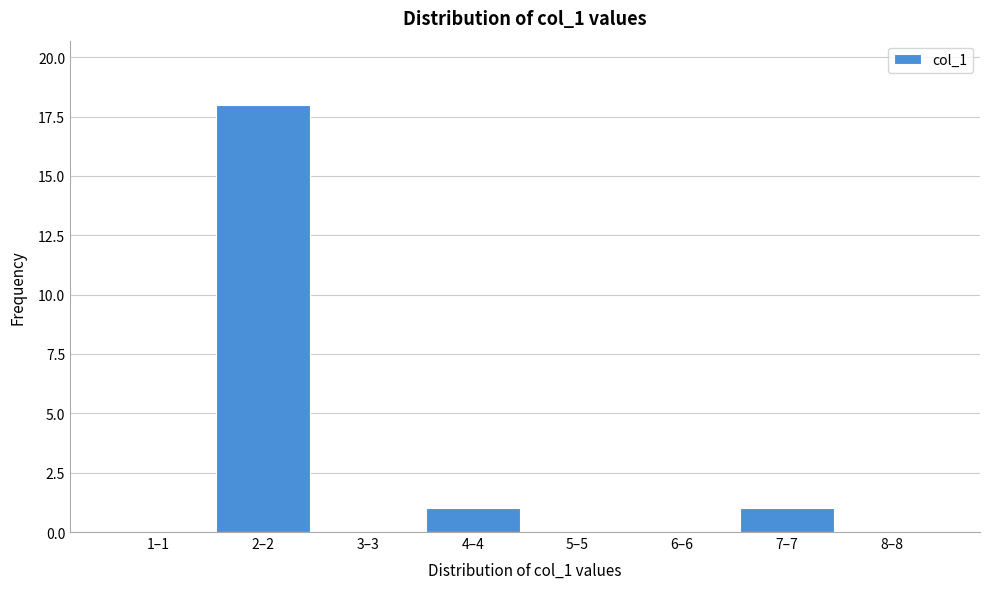

Reading left to right, transcribe all the data shown in this chart.

1–1=0	2–2=18	3–3=0	4–4=1	5–5=0	6–6=0	7–7=1	8–8=0